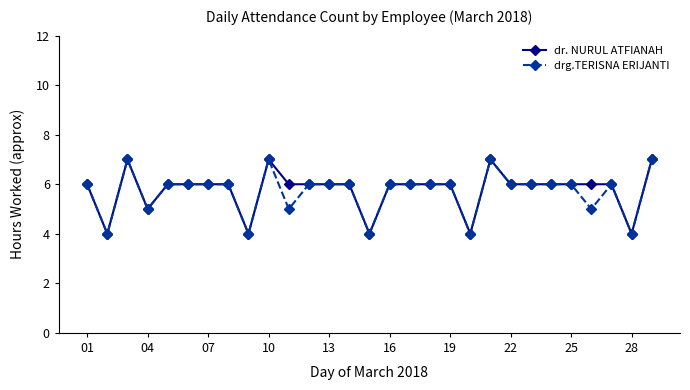

What is the lowest value of the drg.TERISNA ERIJANTI series?

4